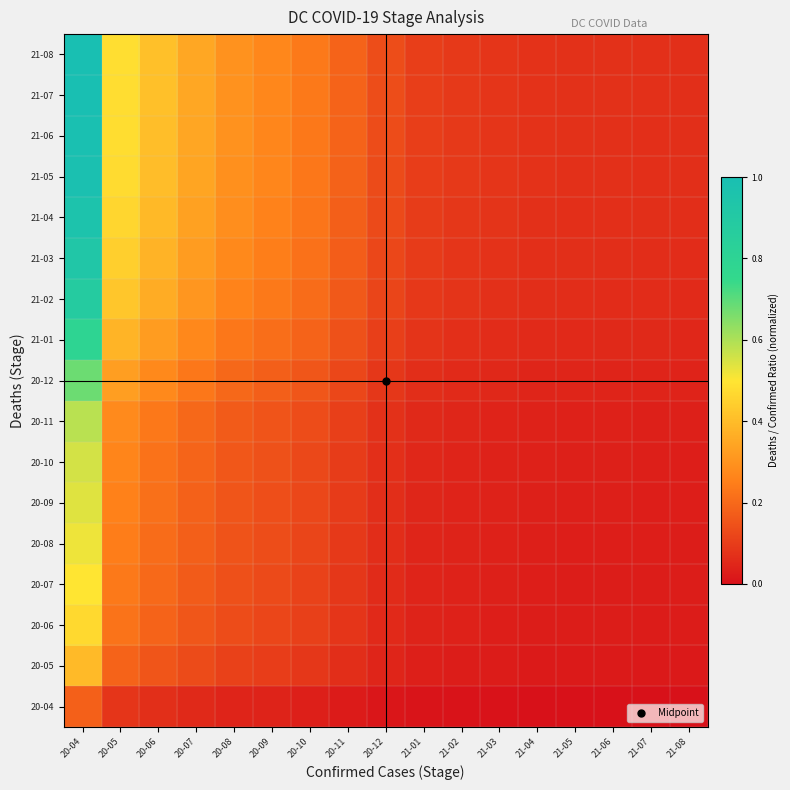

Rank the series by their maximum value, from lowest to highest.

20-04, 20-05, 20-06, 20-07, 20-08, 20-09, 20-10, 20-11, 20-12, 21-01, 21-02, 21-03, 21-04, 21-05, 21-06, 21-07, 21-08